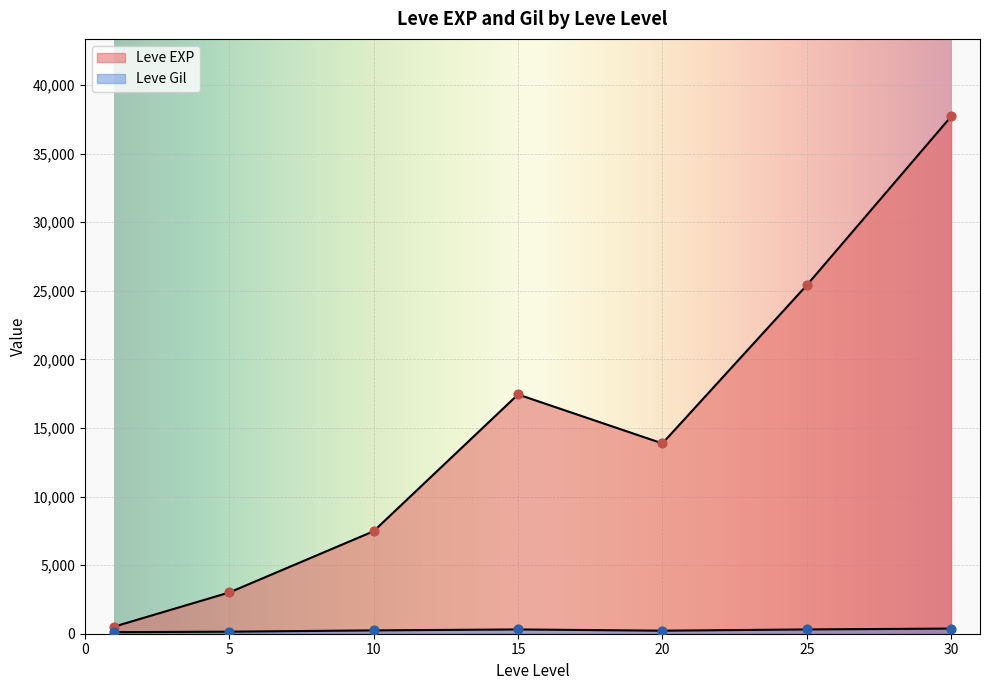

What is the total value across all series at 25?

25546